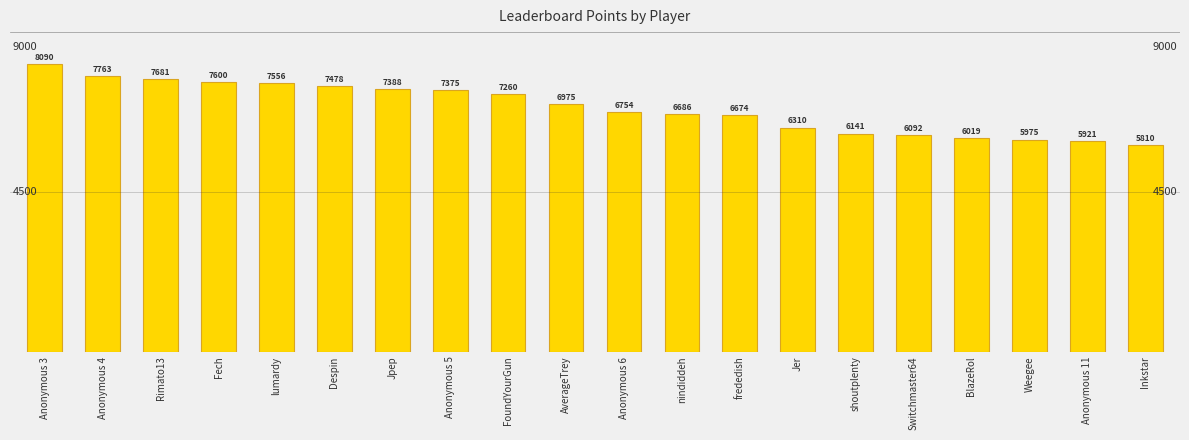

What is the difference between the second highest and second lowest values?

1842